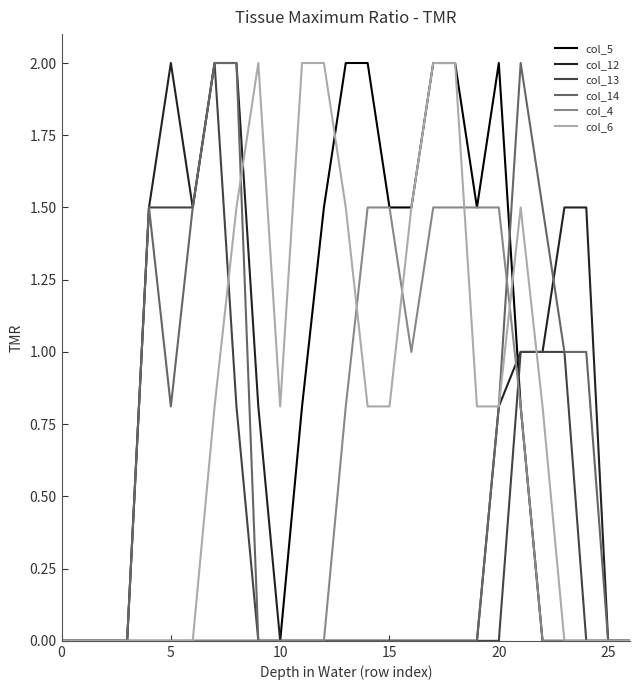

Which series has the largest total across all categories?

col_6